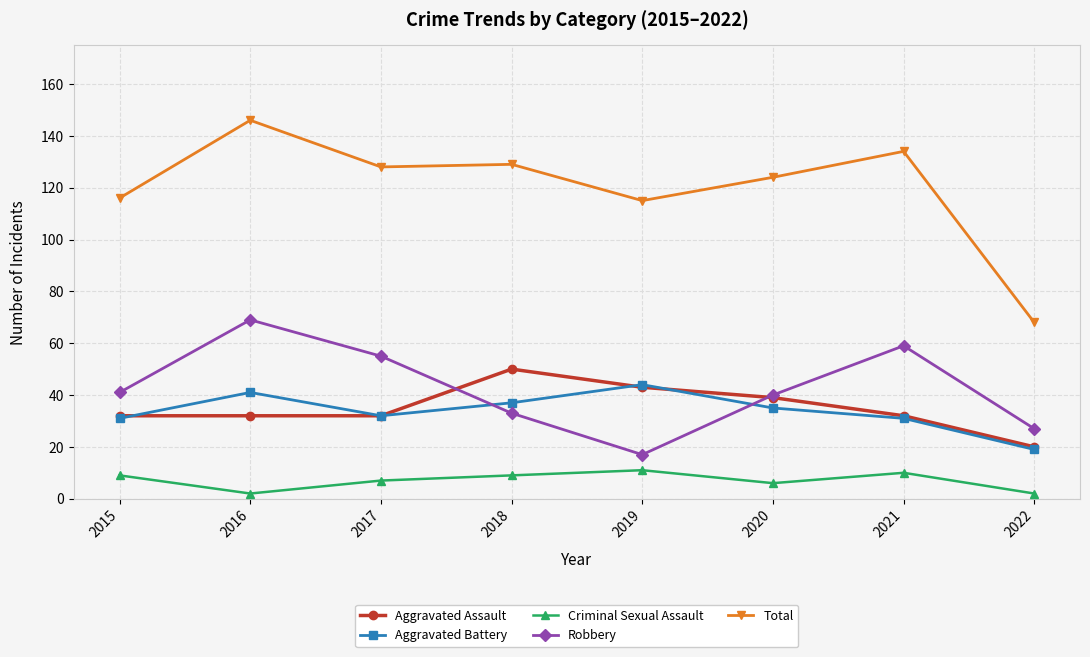

Between 2019 and 2021, which series saw the biggest shift?

Robbery